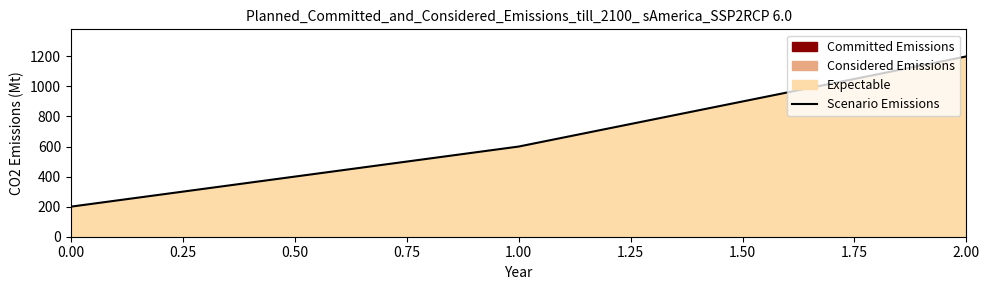

How many lines are shown in the chart?

1